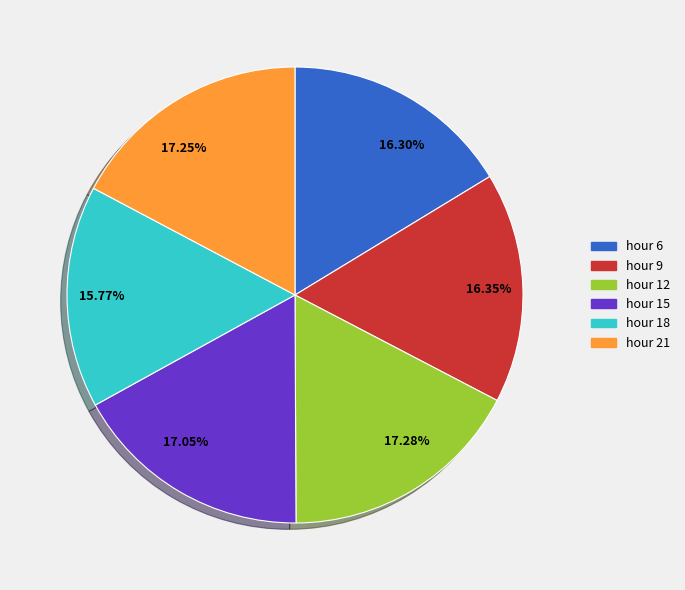

How many segments does this pie chart have?

6